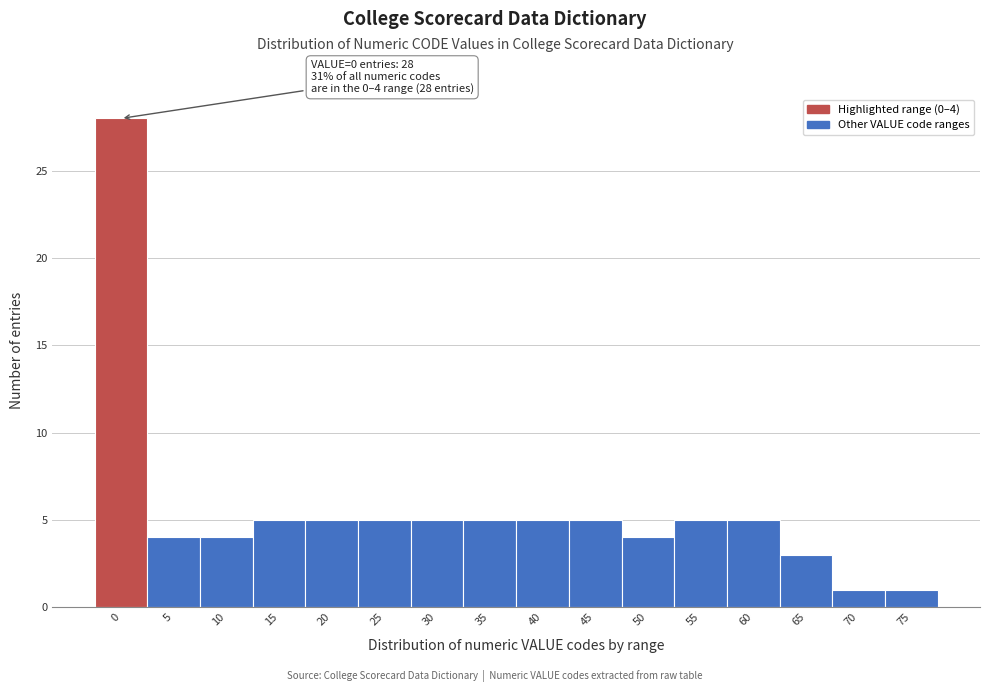

Reading left to right, extract all data points from this chart.

28	4	4	5	5	5	5	5	5	5	4	5	5	3	1	1